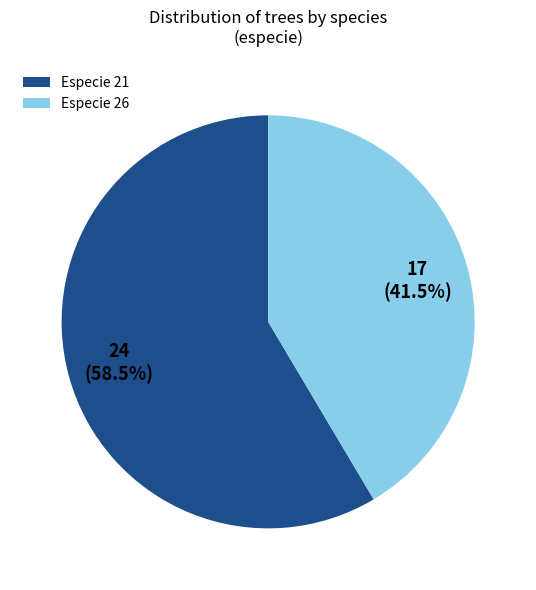

What percentage do Especie 26 and Especie 21 together represent?

100.0%